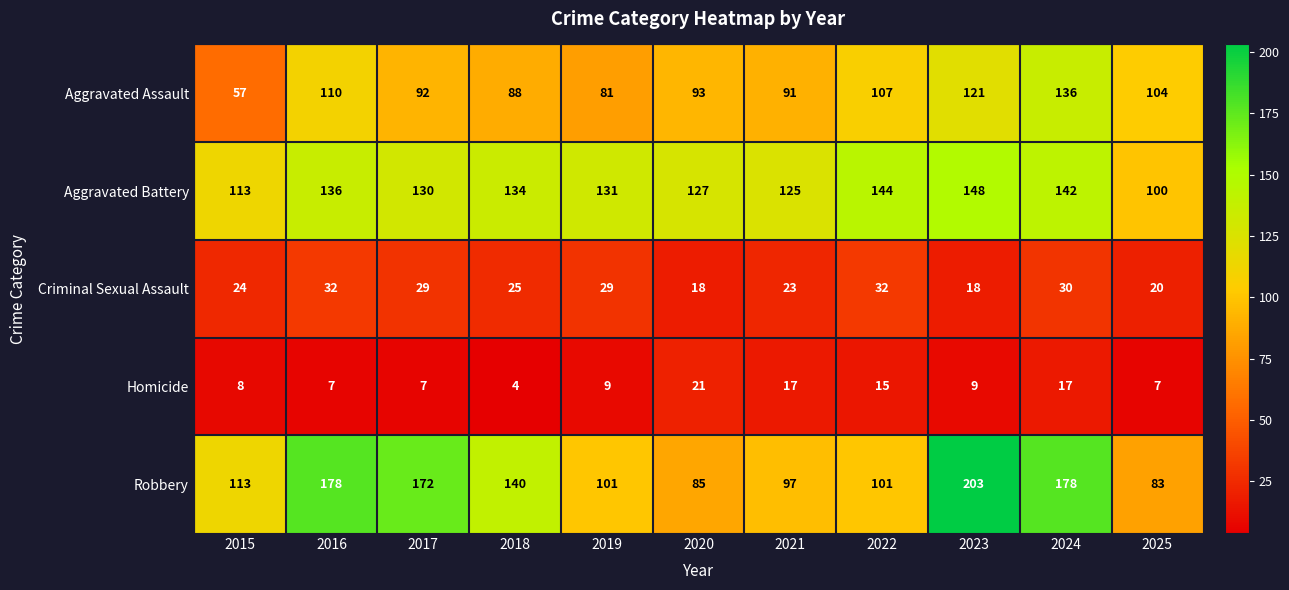

The value of Aggravated Battery at 2015 is 113. True or false?

True